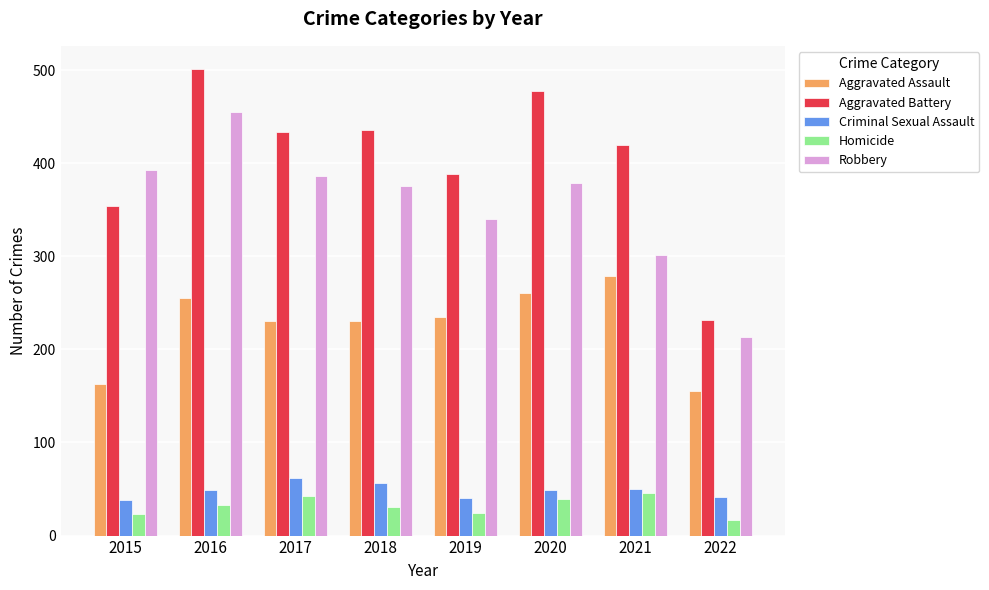

What is the sum of the Aggravated Battery values at 2017 and 2022?

666